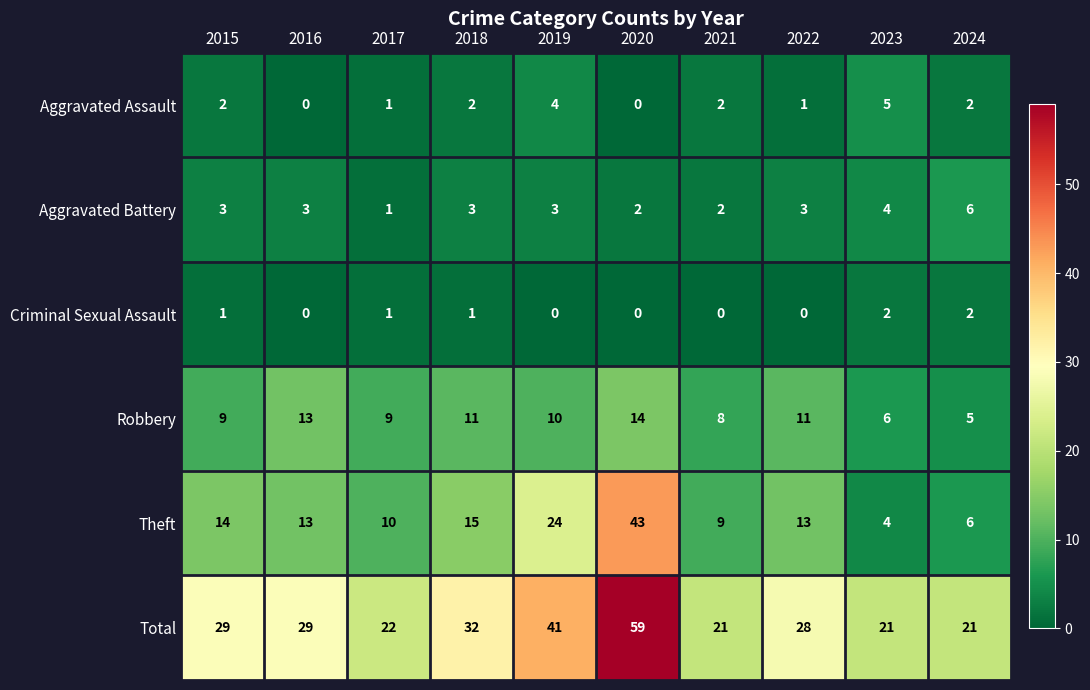

At which category is the sum across all series the highest?

2020